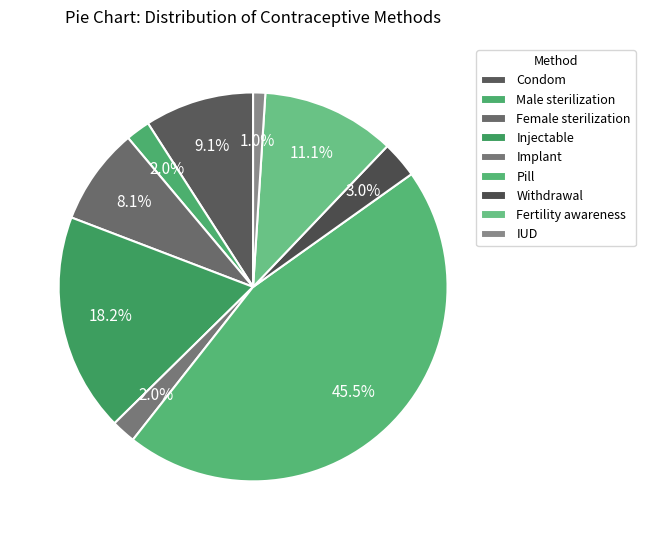

Count the number of slices in the pie.

9